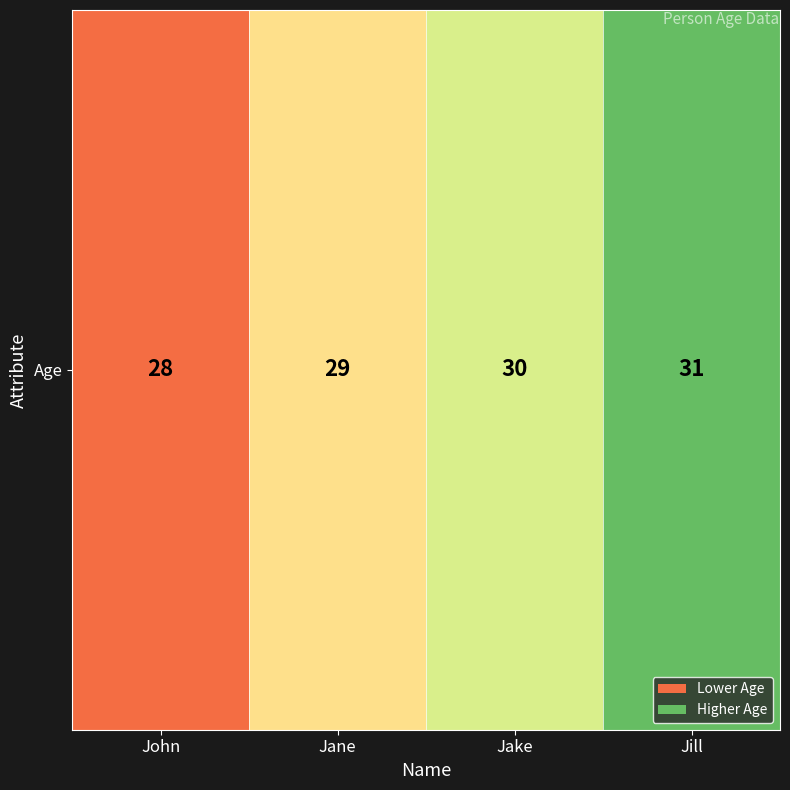

Read the value at Jake.

30